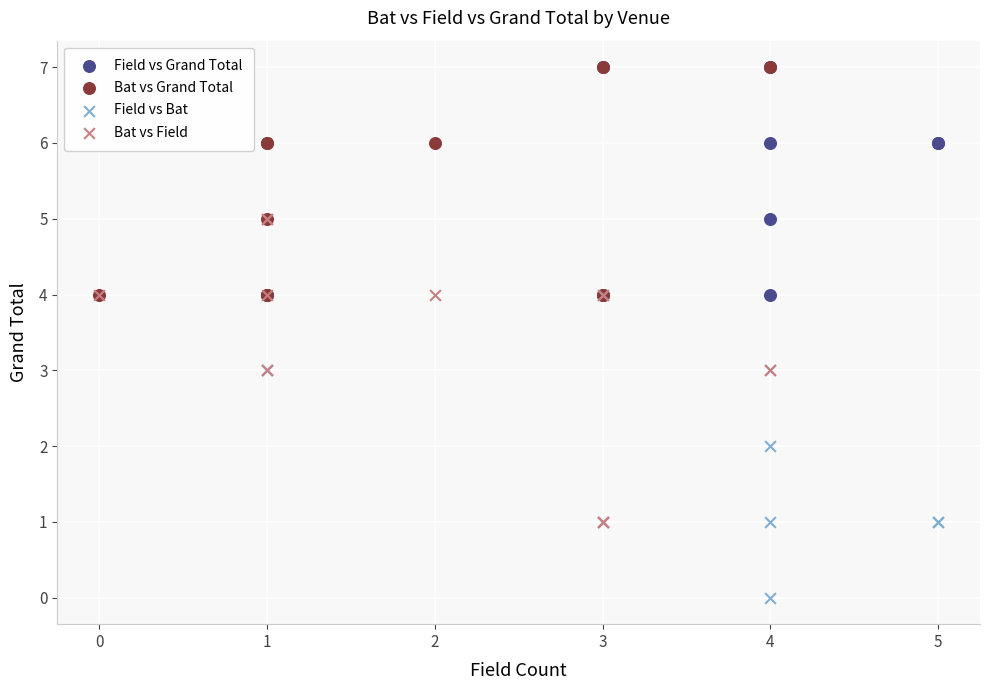

Which series contains the lowest Y value?

Field vs Bat